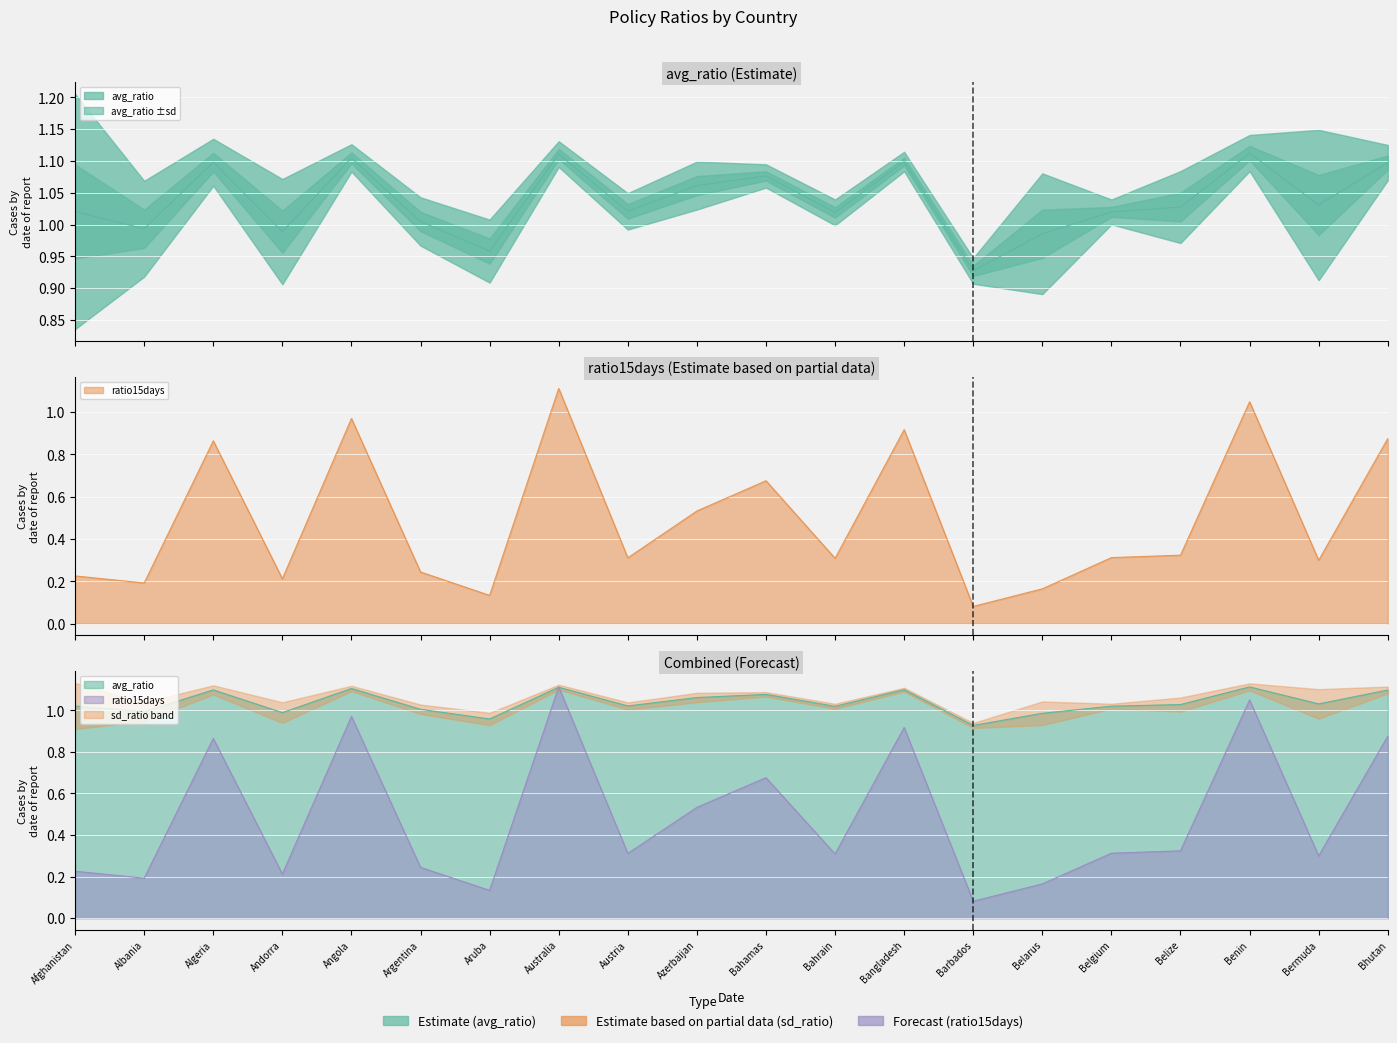

Reading left to right, extract all data points from this chart.

avg_ratio: 1.0	1.0	1.1	1.0	1.1	1.0	1.0	1.1	1.0	1.1	1.1	1.0	1.1	0.9	1.0	1.0	1.0	1.1	1.0	1.1
ratio15days: 0.2	0.2	0.9	0.2	1.0	0.2	0.1	1.1	0.3	0.5	0.7	0.3	0.9	0.1	0.2	0.3	0.3	1.0	0.3	0.9